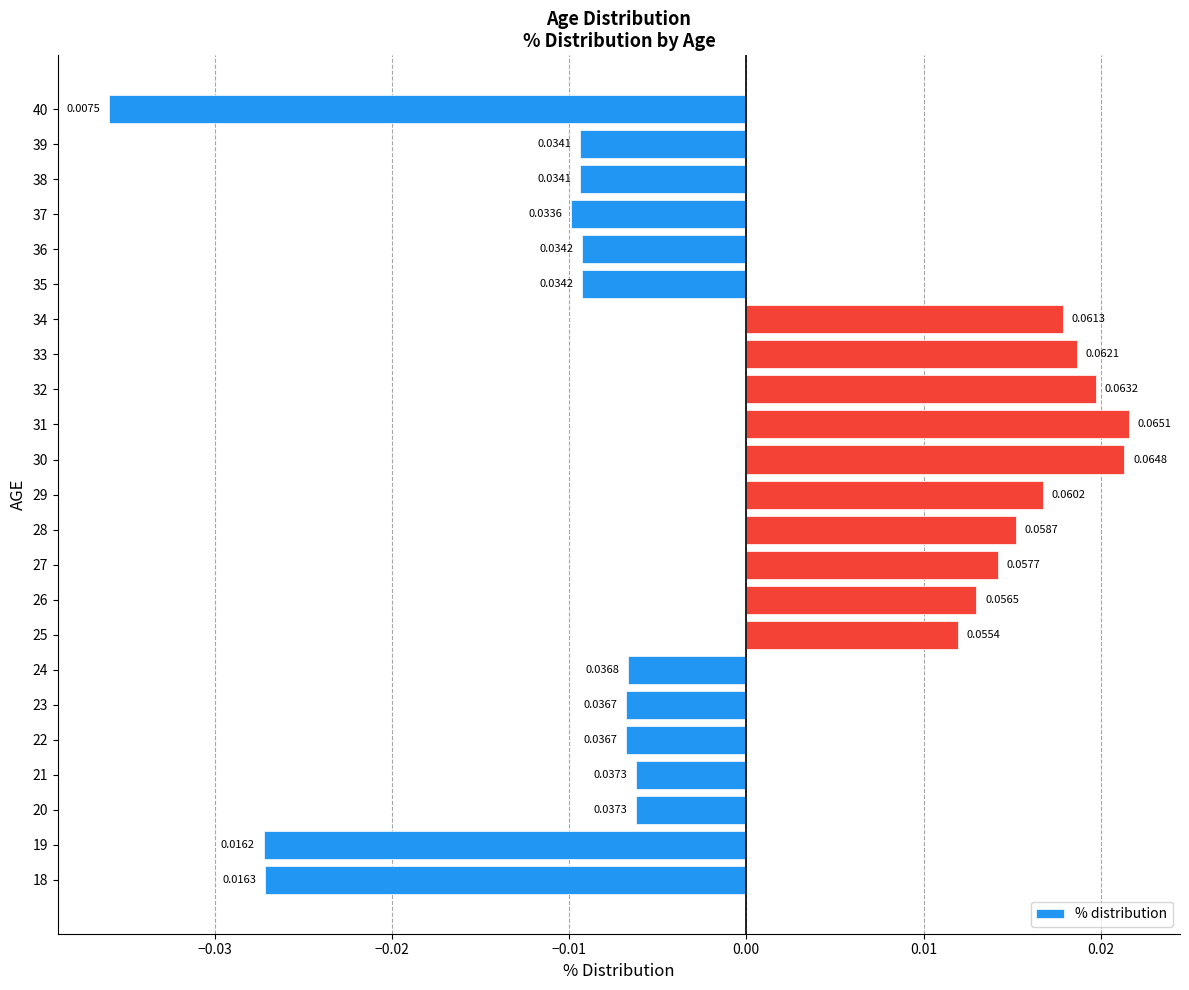

How many data points are less than 0?

13